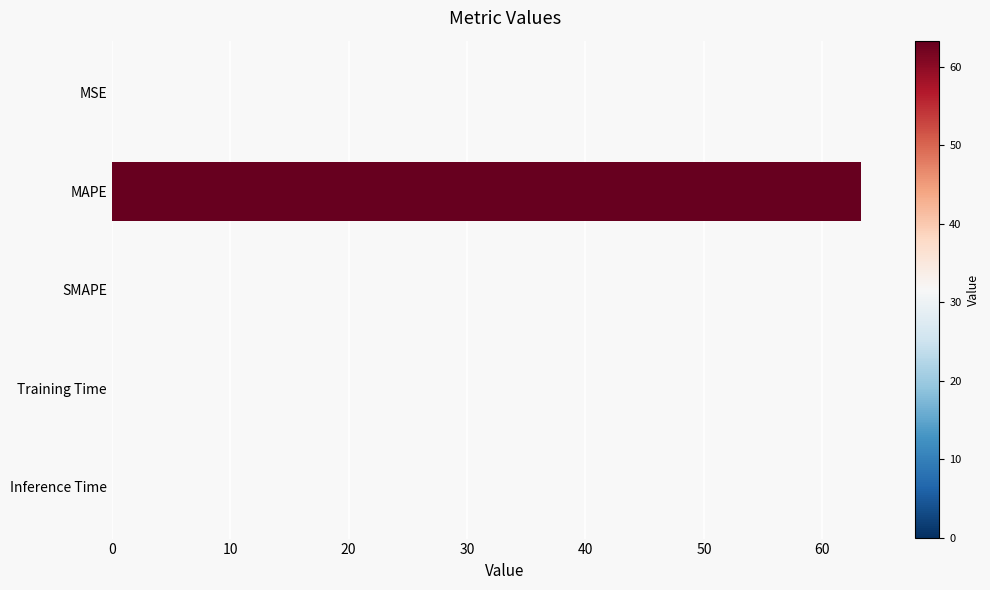

Read the value at MAPE.

63.2